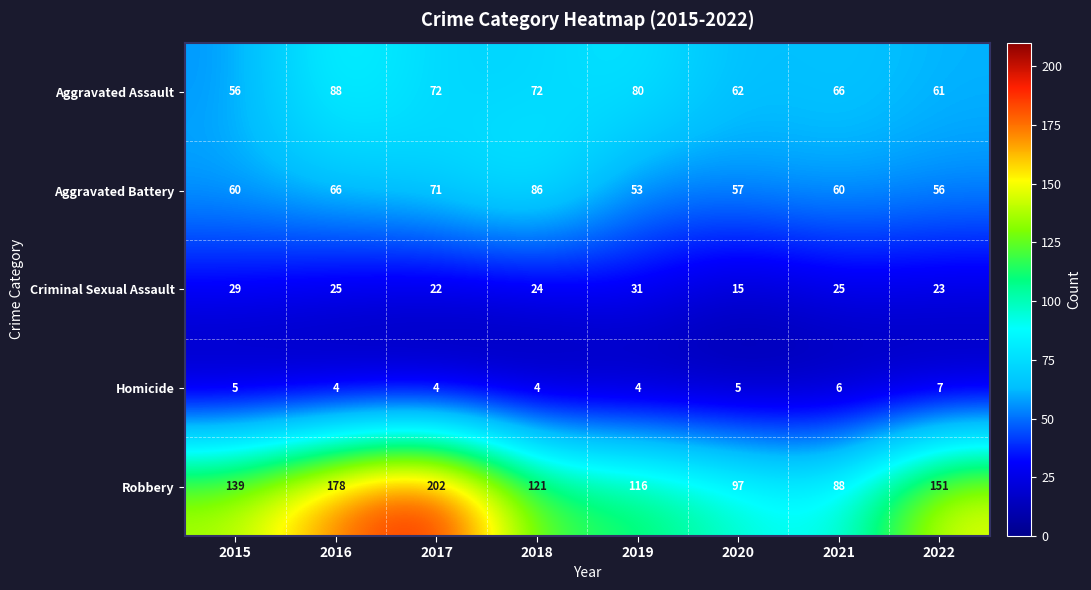

At how many categories does at least one series exceed 60?

8